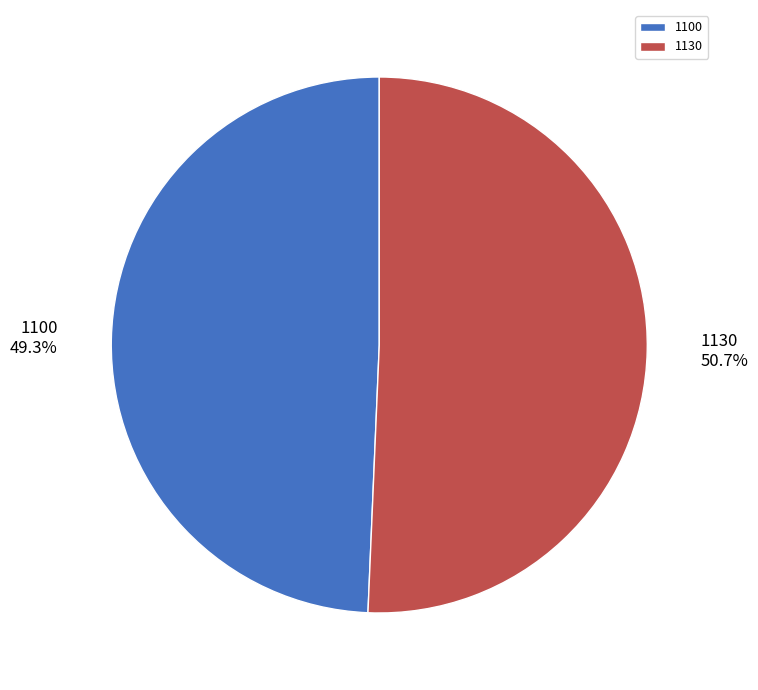

Which category has the smallest portion of the pie?

1100